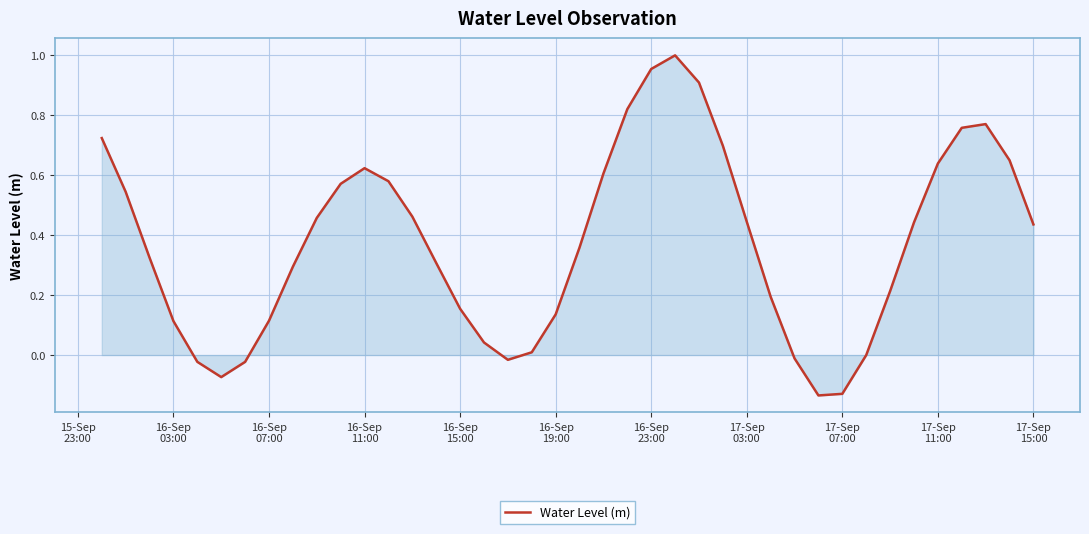

What is the difference between the maximum and minimum values?

1.1